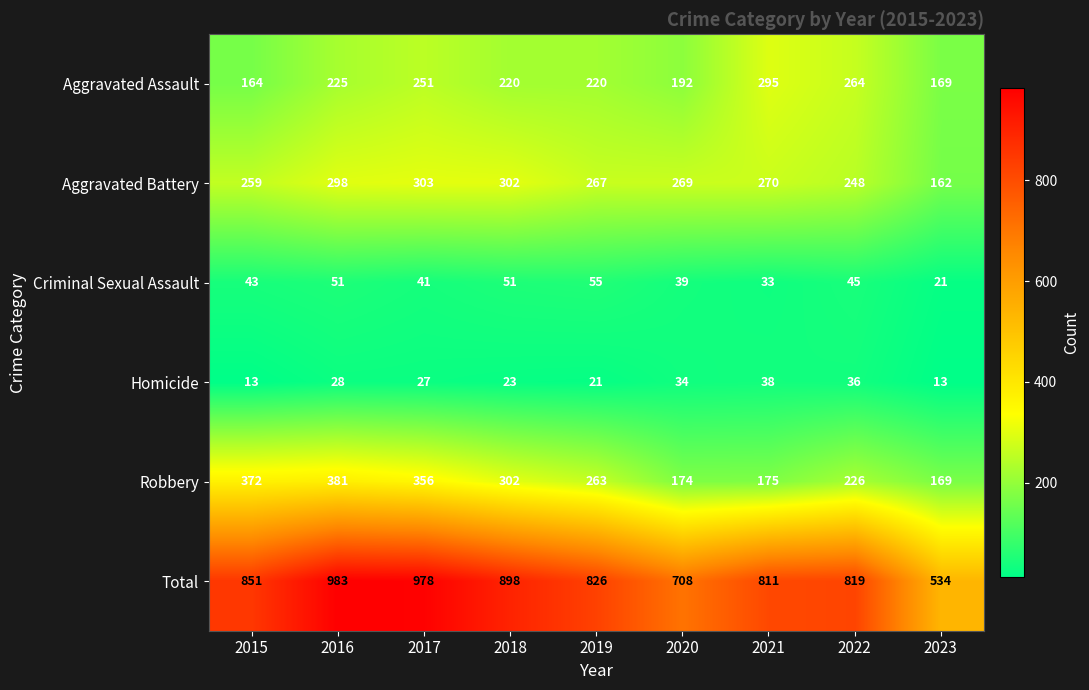

Is it true that Homicide equals 58 at 2020?

False